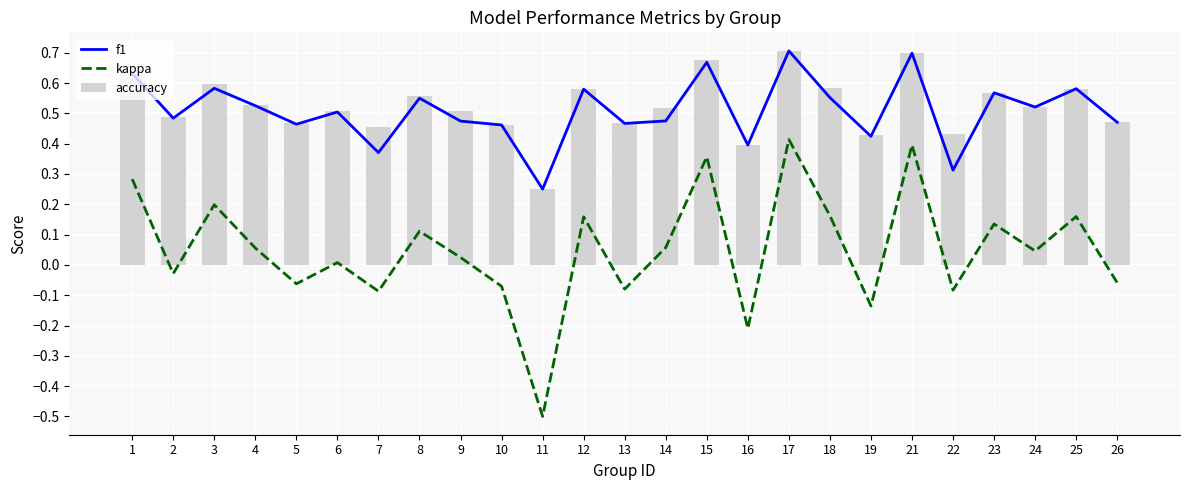

Read the f1 value at 18.

0.6